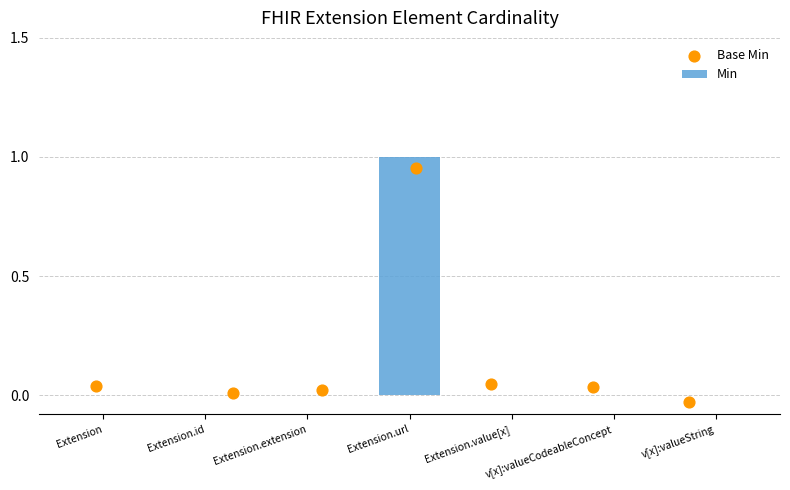

Which category has the highest value in the Min series?

Extension.url